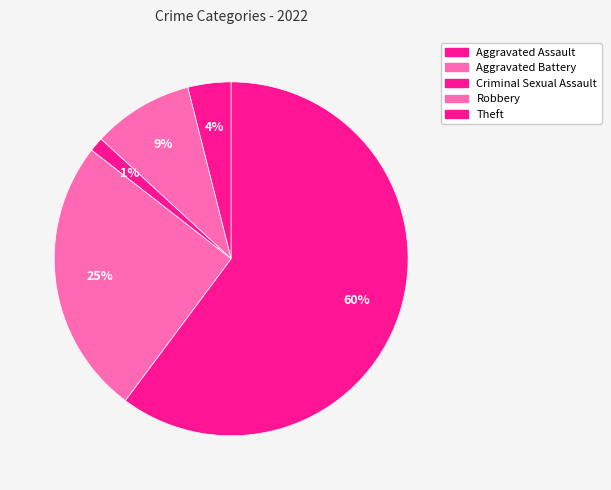

Count the number of slices in the pie.

5